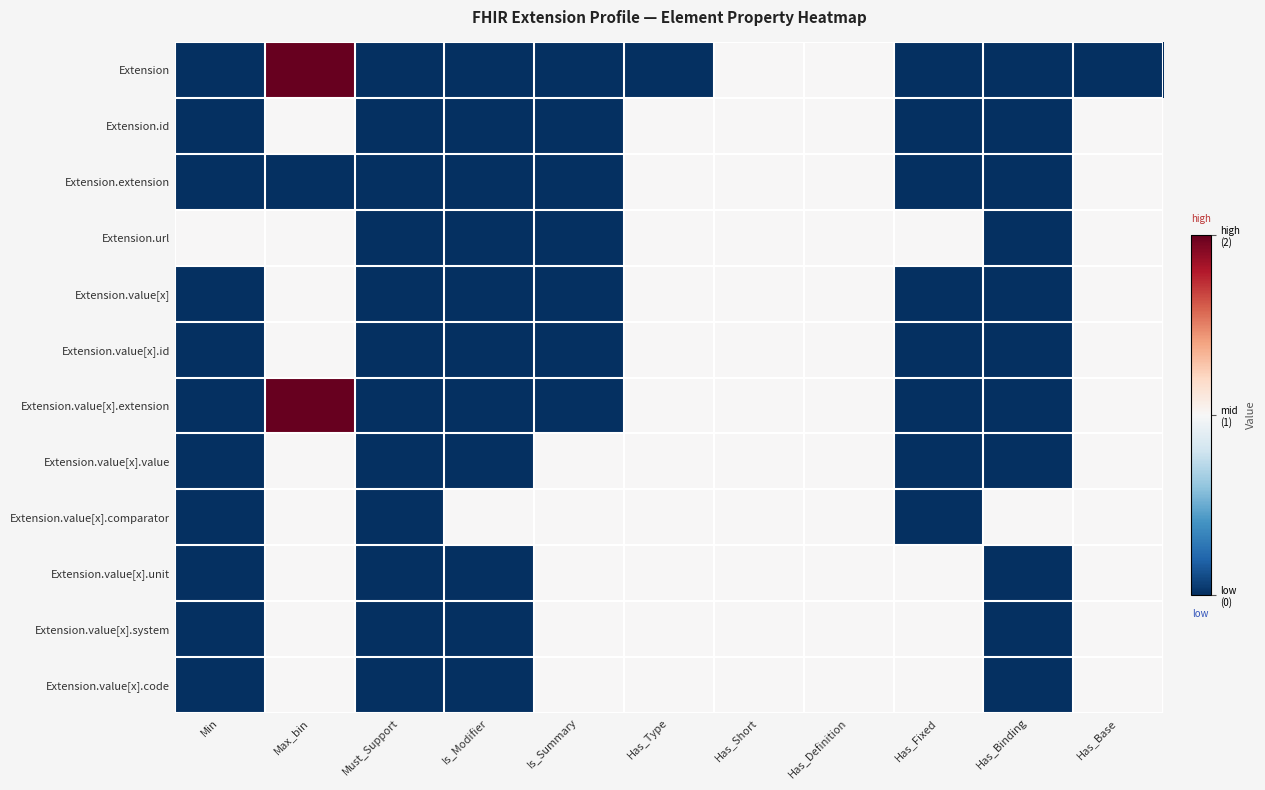

Reading right to left, list all the values displayed in this chart.

Extension: Has_Base=0	Has_Binding=0	Has_Fixed=0	Has_Definition=1	Has_Short=1	Has_Type=0	Is_Summary=0	Is_Modifier=0	Must_Support=0	Max_bin=2	Min=0
Extension.id: Has_Base=1	Has_Binding=0	Has_Fixed=0	Has_Definition=1	Has_Short=1	Has_Type=1	Is_Summary=0	Is_Modifier=0	Must_Support=0	Max_bin=1	Min=0
Extension.extension: Has_Base=1	Has_Binding=0	Has_Fixed=0	Has_Definition=1	Has_Short=1	Has_Type=1	Is_Summary=0	Is_Modifier=0	Must_Support=0	Max_bin=0	Min=0
Extension.url: Has_Base=1	Has_Binding=0	Has_Fixed=1	Has_Definition=1	Has_Short=1	Has_Type=1	Is_Summary=0	Is_Modifier=0	Must_Support=0	Max_bin=1	Min=1
Extension.value[x]: Has_Base=1	Has_Binding=0	Has_Fixed=0	Has_Definition=1	Has_Short=1	Has_Type=1	Is_Summary=0	Is_Modifier=0	Must_Support=0	Max_bin=1	Min=0
Extension.value[x].id: Has_Base=1	Has_Binding=0	Has_Fixed=0	Has_Definition=1	Has_Short=1	Has_Type=1	Is_Summary=0	Is_Modifier=0	Must_Support=0	Max_bin=1	Min=0
Extension.value[x].extension: Has_Base=1	Has_Binding=0	Has_Fixed=0	Has_Definition=1	Has_Short=1	Has_Type=1	Is_Summary=0	Is_Modifier=0	Must_Support=0	Max_bin=2	Min=0
Extension.value[x].value: Has_Base=1	Has_Binding=0	Has_Fixed=0	Has_Definition=1	Has_Short=1	Has_Type=1	Is_Summary=1	Is_Modifier=0	Must_Support=0	Max_bin=1	Min=0
Extension.value[x].comparator: Has_Base=1	Has_Binding=1	Has_Fixed=0	Has_Definition=1	Has_Short=1	Has_Type=1	Is_Summary=1	Is_Modifier=1	Must_Support=0	Max_bin=1	Min=0
Extension.value[x].unit: Has_Base=1	Has_Binding=0	Has_Fixed=1	Has_Definition=1	Has_Short=1	Has_Type=1	Is_Summary=1	Is_Modifier=0	Must_Support=0	Max_bin=1	Min=0
Extension.value[x].system: Has_Base=1	Has_Binding=0	Has_Fixed=1	Has_Definition=1	Has_Short=1	Has_Type=1	Is_Summary=1	Is_Modifier=0	Must_Support=0	Max_bin=1	Min=0
Extension.value[x].code: Has_Base=1	Has_Binding=0	Has_Fixed=1	Has_Definition=1	Has_Short=1	Has_Type=1	Is_Summary=1	Is_Modifier=0	Must_Support=0	Max_bin=1	Min=0